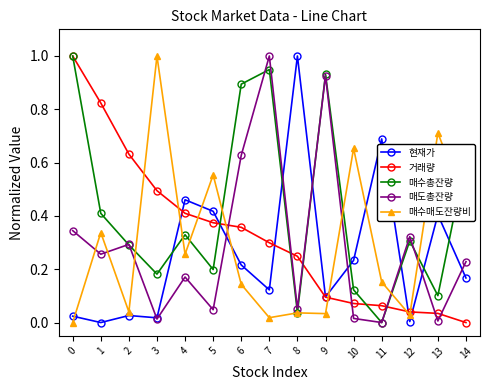

Between 6 and 7, which series saw the biggest shift?

매도총잔량